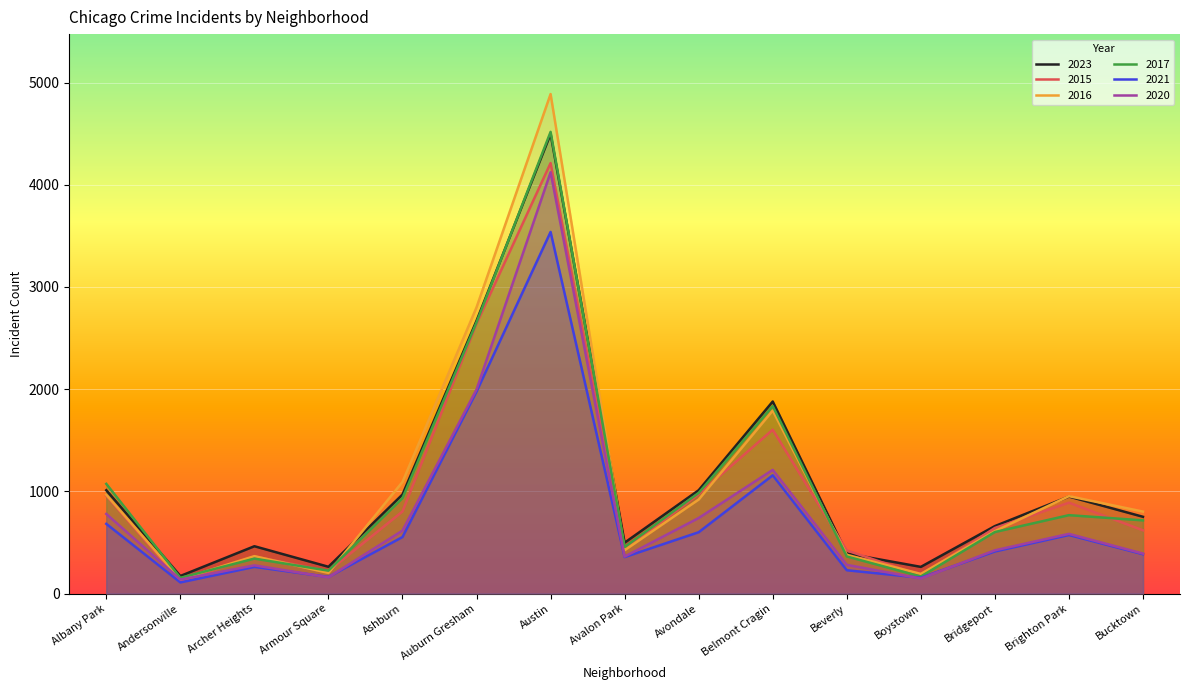

How many times do 2020 and 2021 cross each other?

4